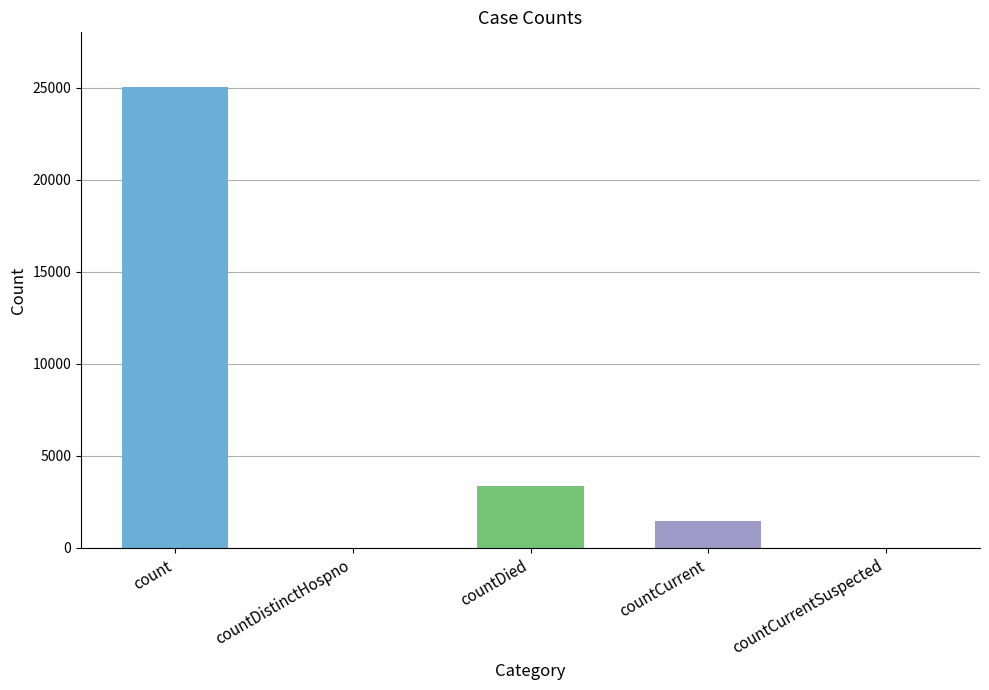

What is the average value?

5976